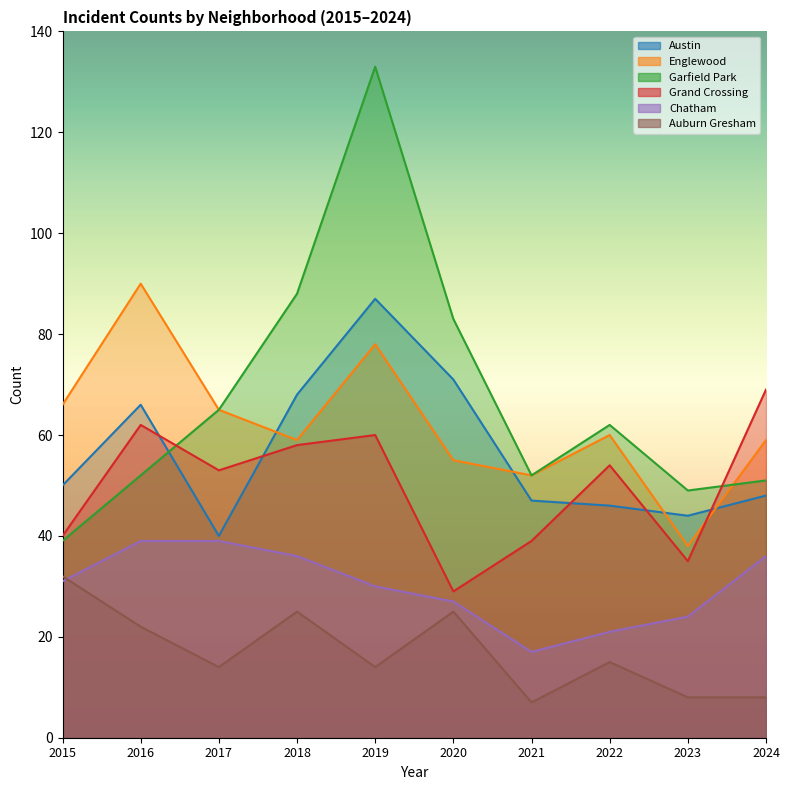

Read the Englewood value at 2024, to the nearest 5.

60